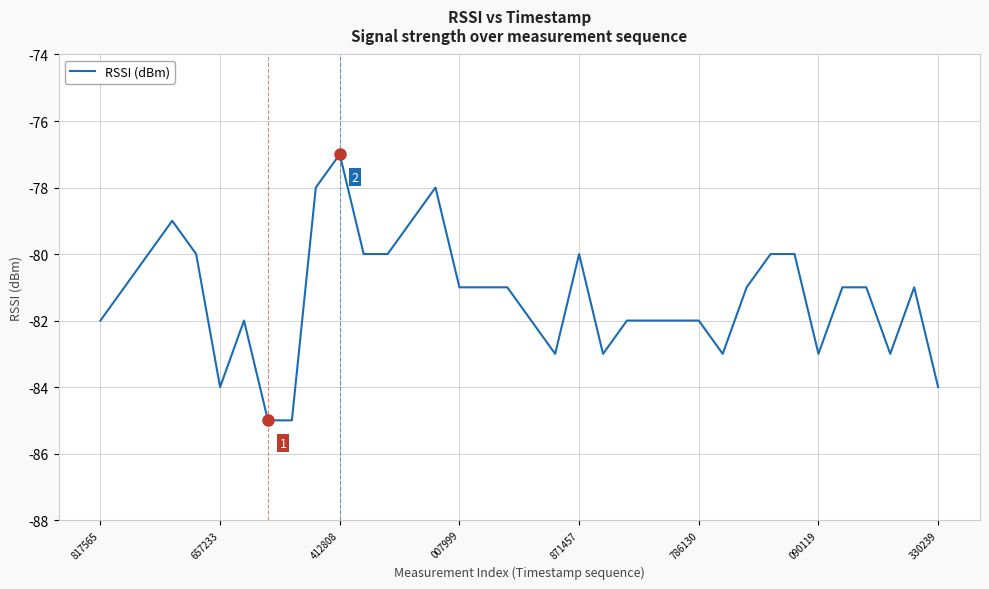

What is the maximum value shown in the chart?

-77